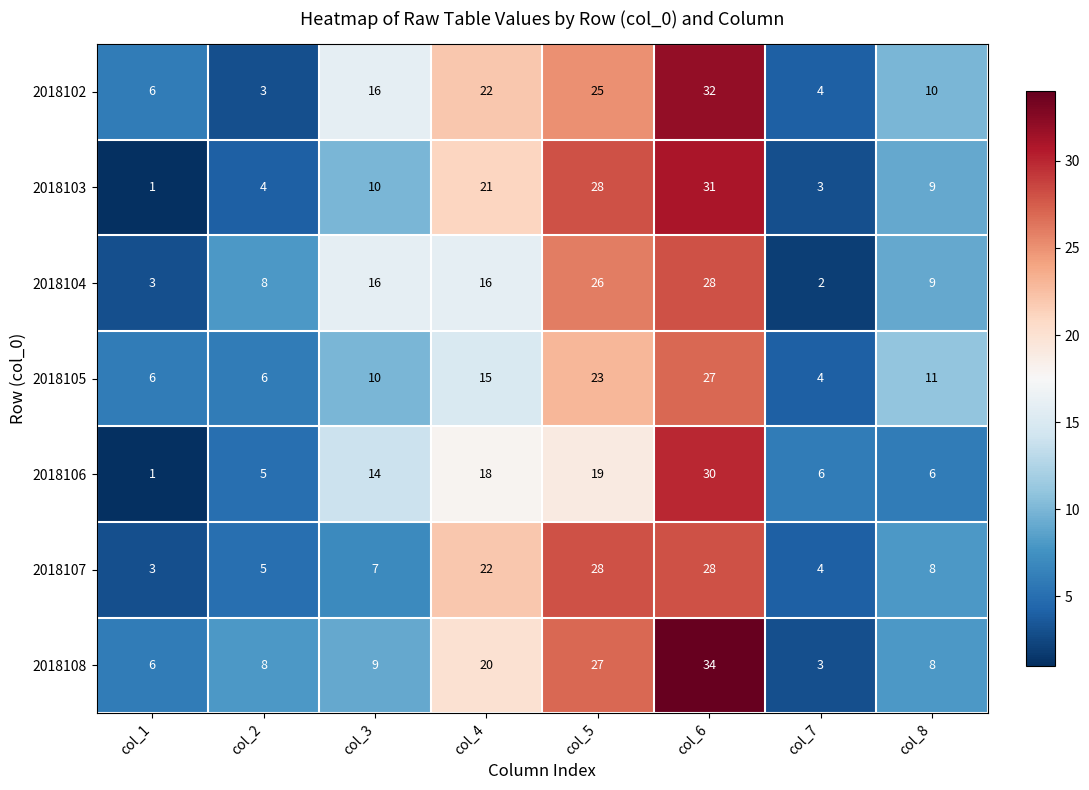

True or false: 2018107 has a value of 38 at col_4.

False